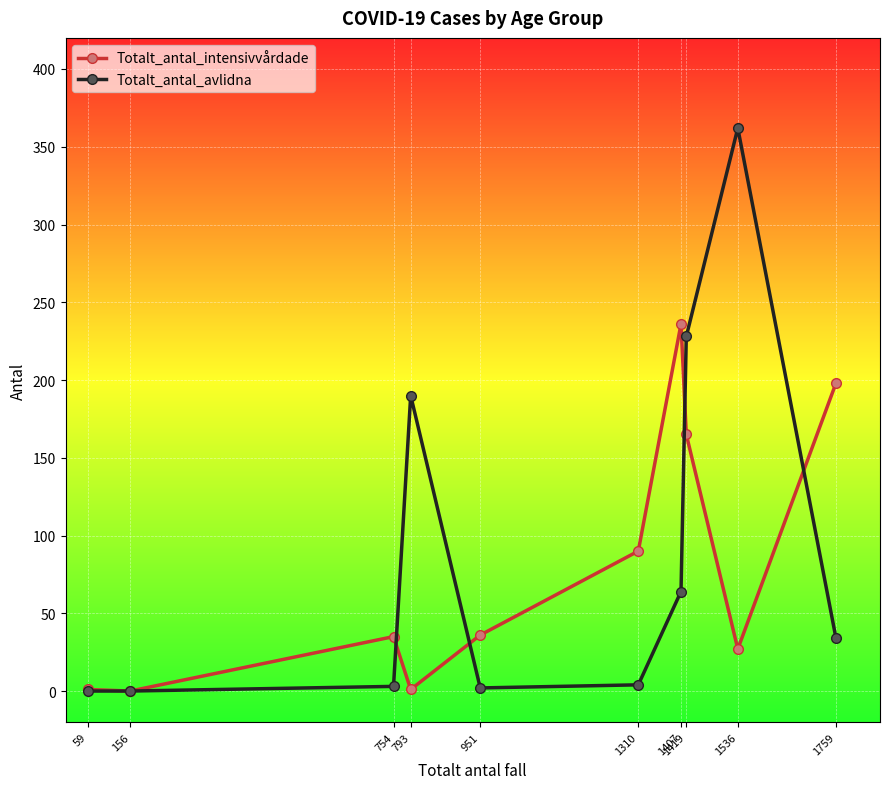

Is the value of Totalt_antal_avlidna at 1536 greater than the value of Totalt_antal_intensivvårdade at 1407?

Yes